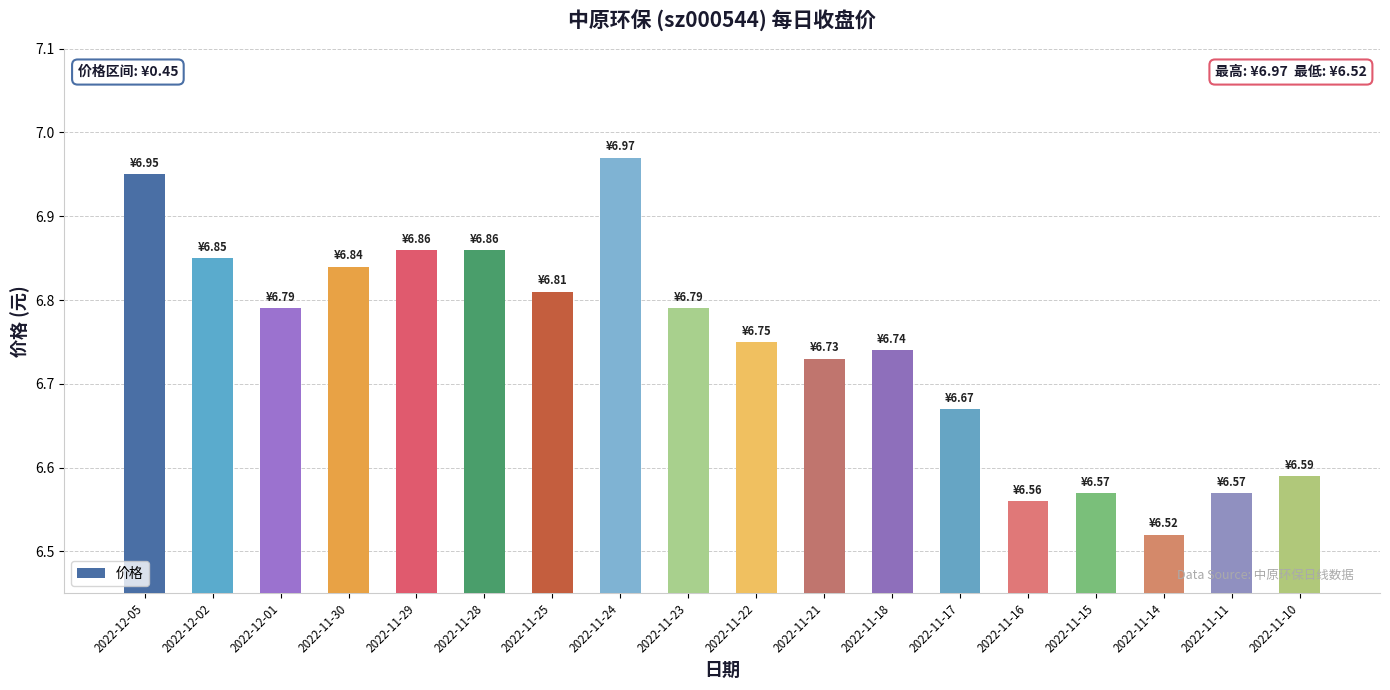

Where is the data nearest to the value 6?

2022-11-14